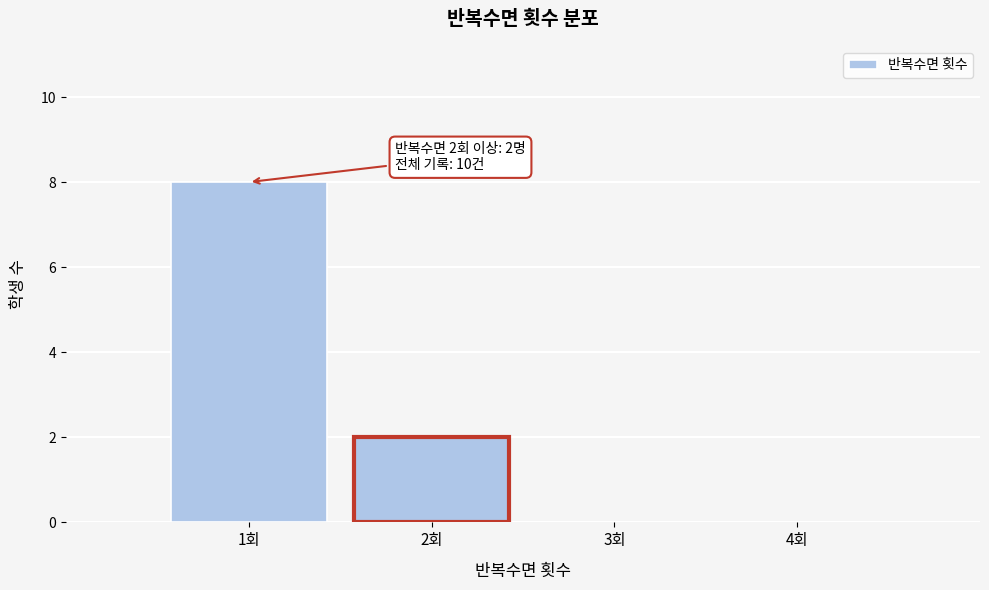

Which range on the x-axis has the tallest bar?

0.5 to 1.5